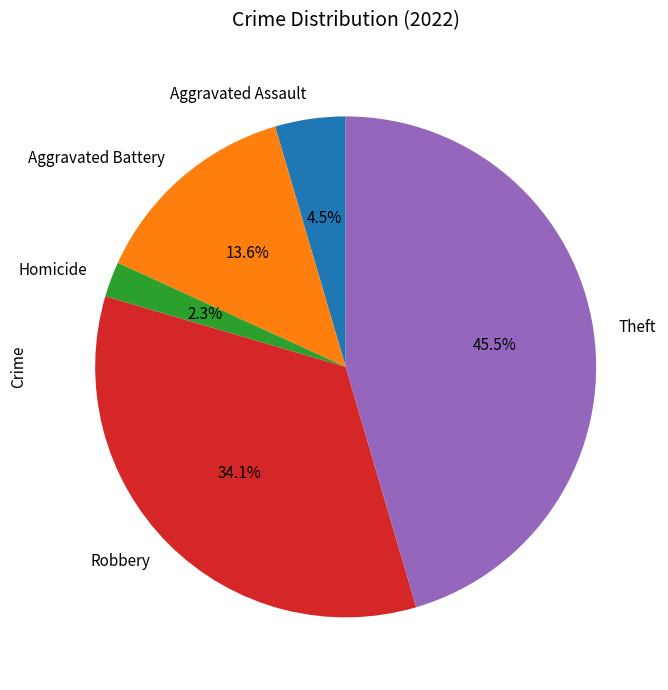

Rank the categories by value from lowest to highest.

Homicide, Aggravated Assault, Aggravated Battery, Robbery, Theft